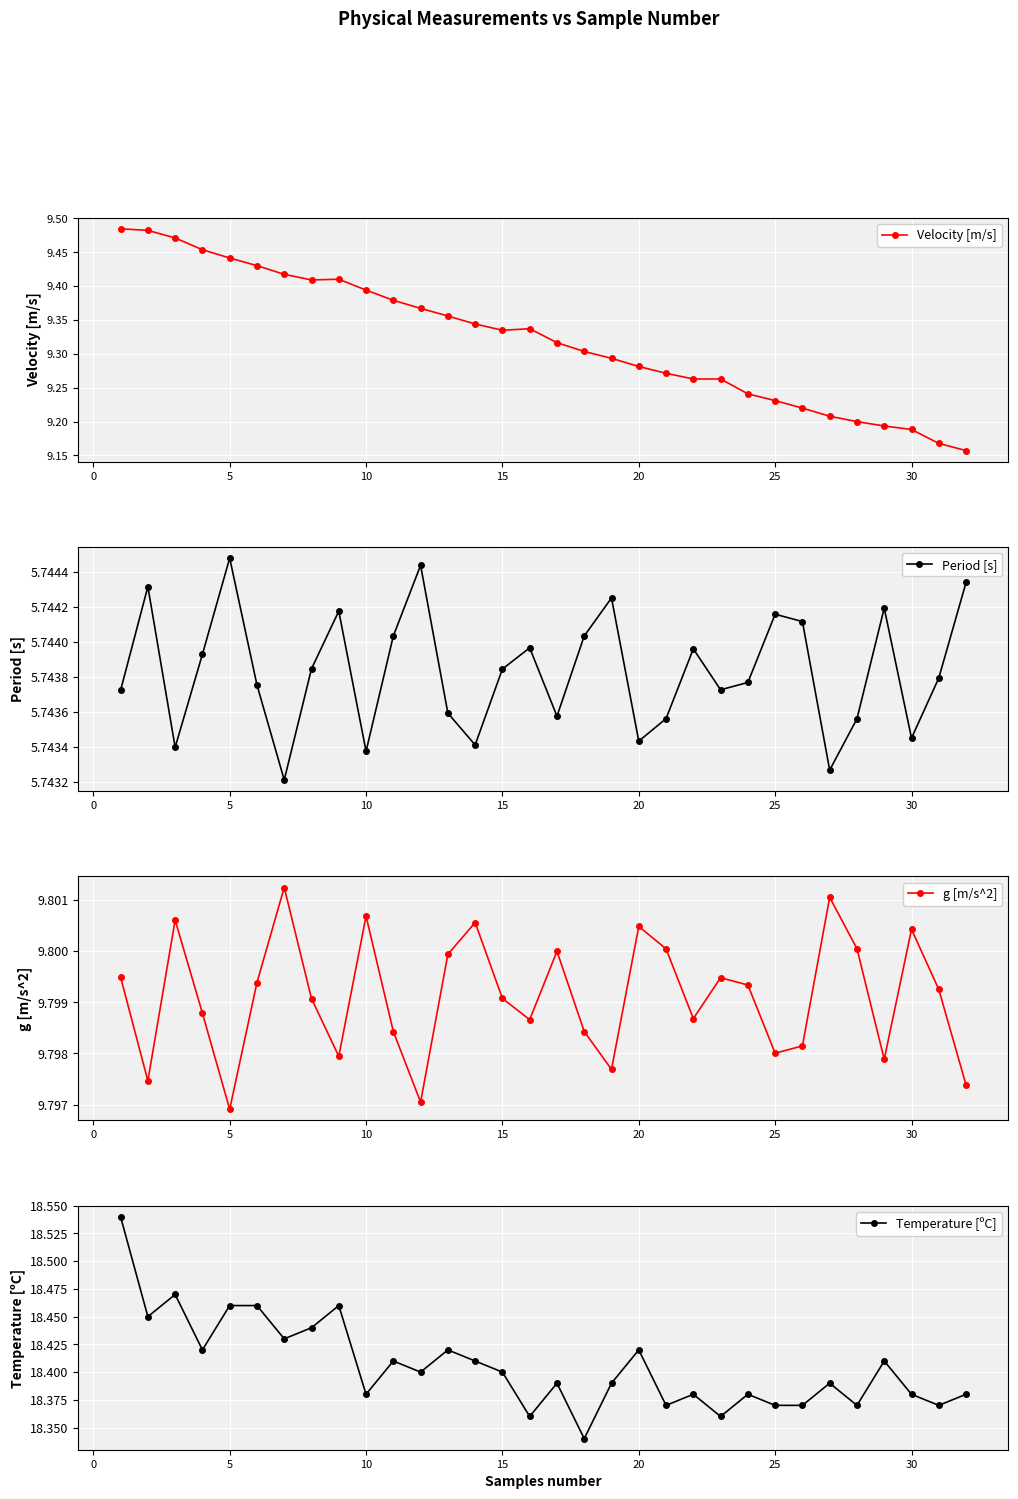

Which series has the widest spread of values?

Velocity [m/s]